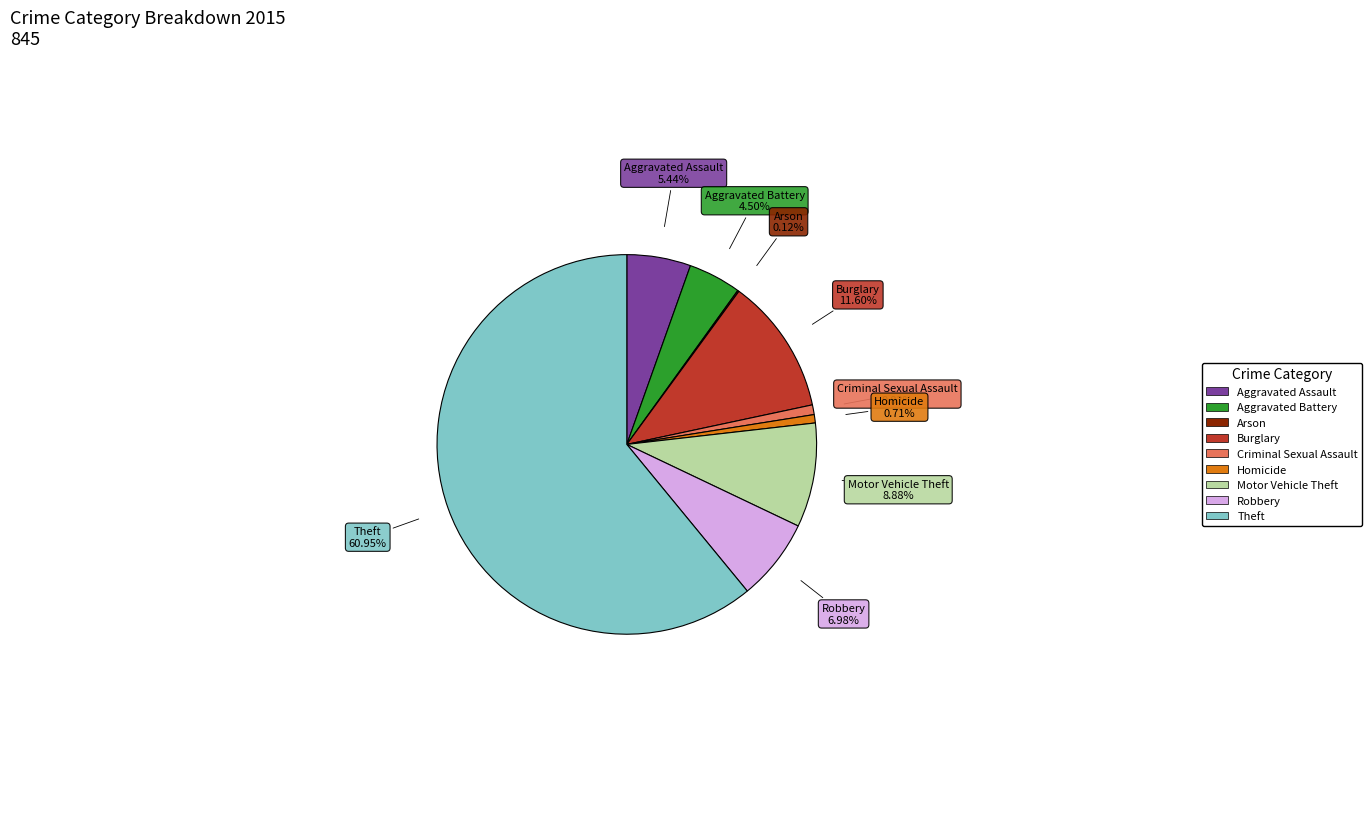

Do Aggravated Battery and Theft together represent more than half of the pie?

Yes